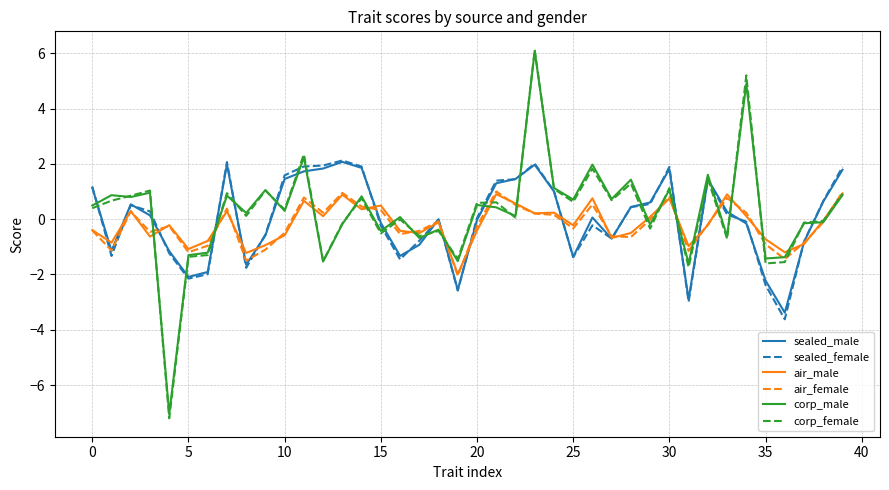

What is the highest value of the sealed_female series?

2.1